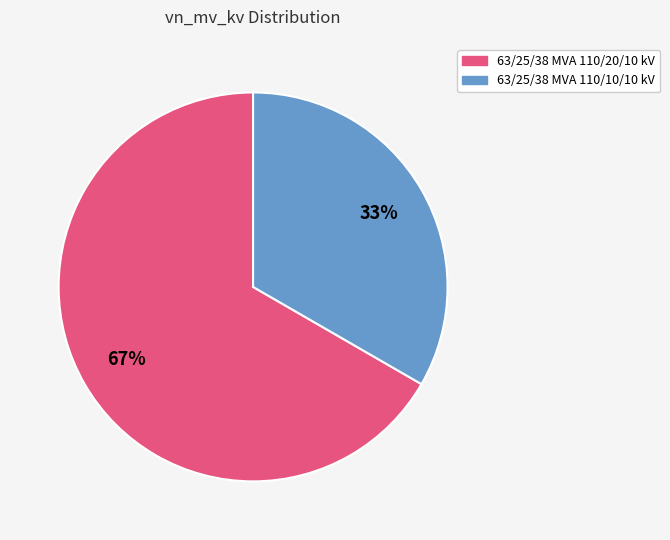

Which has a higher value, 63/25/38 MVA 110/10/10 kV or 63/25/38 MVA 110/20/10 kV?

63/25/38 MVA 110/20/10 kV